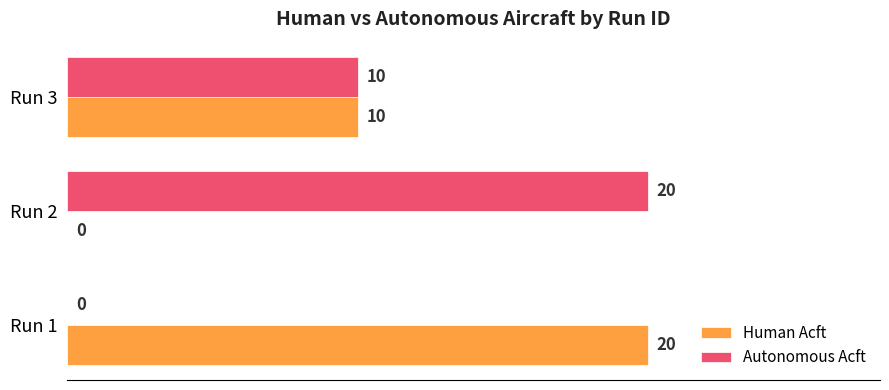

What is the sum of the Human Acft values at Run 1 and Run 2?

20